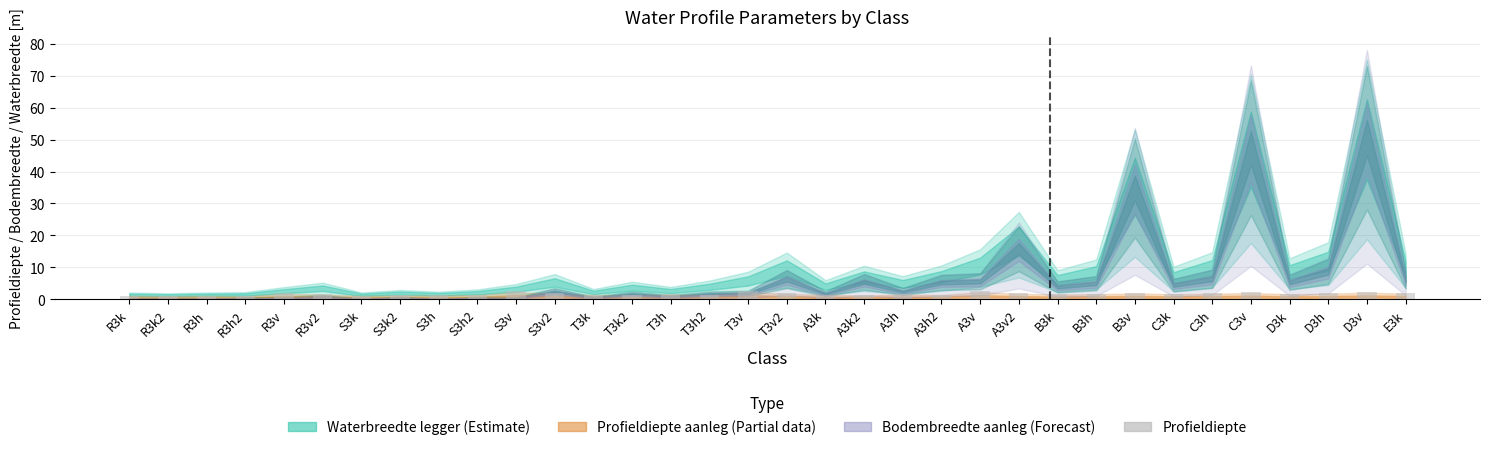

True or false: the data shows 2.1 at B3v.

True